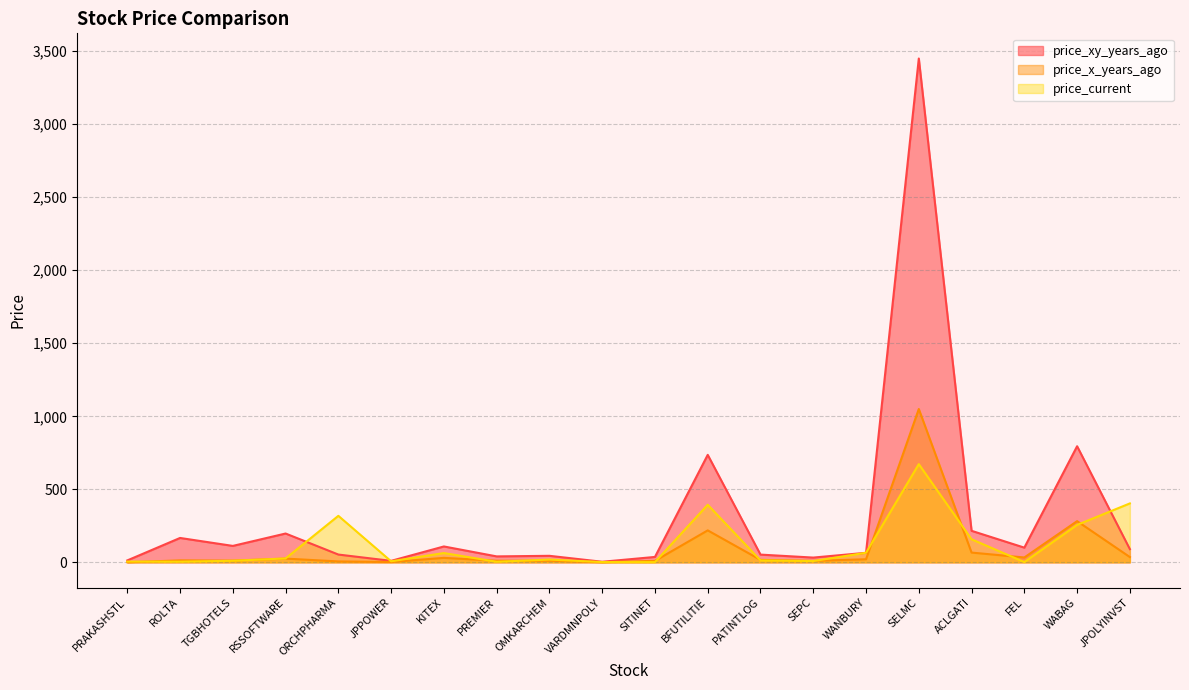

Rank the categories by price_xy_years_ago value from highest to lowest.

SELMC, WABAG, BFUTILITIE, ACLGATI, RSSOFTWARE, ROLTA, TGBHOTELS, KITEX, FEL, JPOLYINVST, WANBURY, ORCHPHARMA, PATINTLOG, OMKARCHEM, PREMIER, SITINET, SEPC, PRAKASHSTL, JPPOWER, VARDMNPOLY